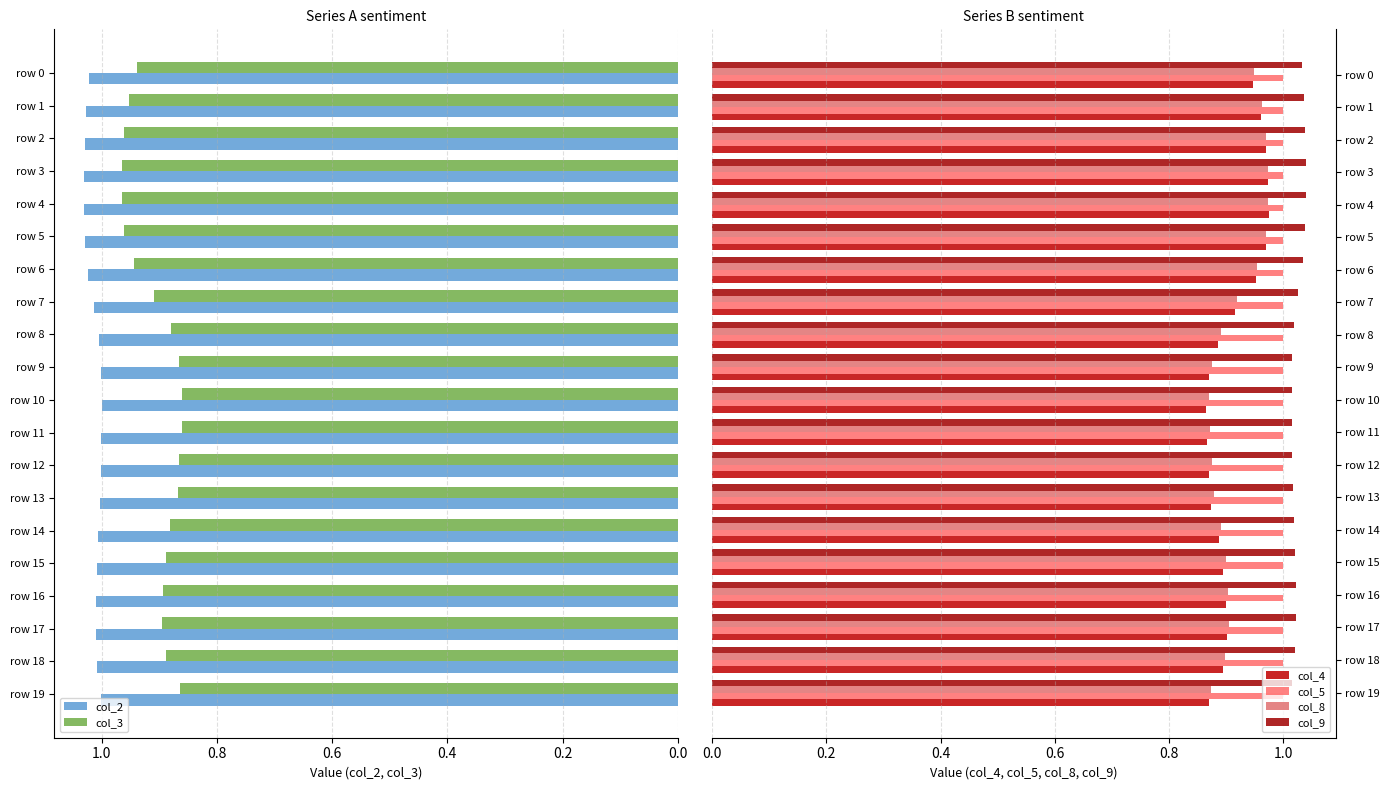

The col_2 series shows 1.4 at row 10. True or false?

False